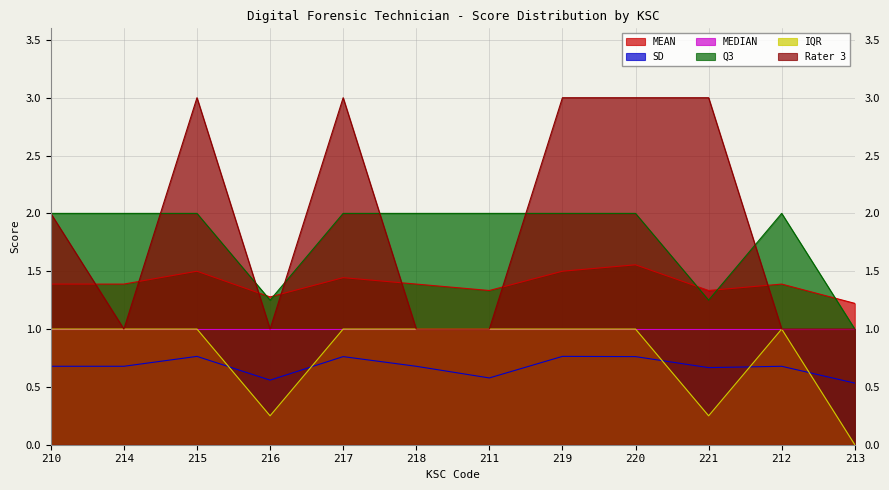

True or false: Q3 and SD intersect in this chart.

False